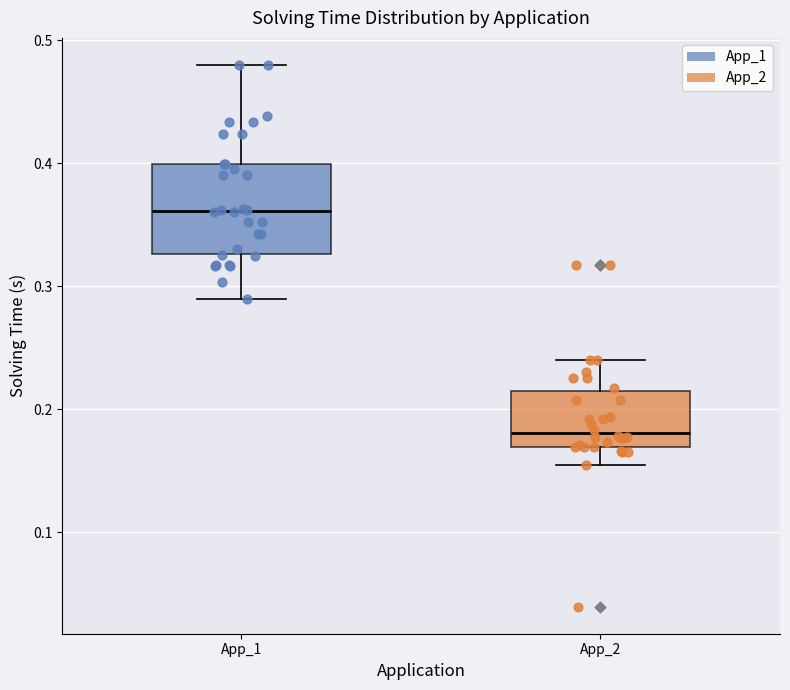

Reading left to right, transcribe this box plot: for each box, give where its median line is, the range the box spans, and where its two whiskers end, as read against the y-axis. The values are not printed on the chart, so give them approximately, as read against the axis.

App_1: median 0.36, box 0.33 to 0.40, whiskers 0.29 to 0.48
App_2: median 0.18, box 0.17 to 0.22, whiskers 0.15 to 0.24